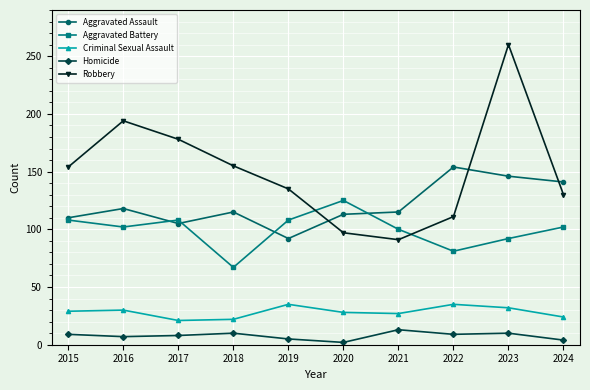

Where does the Aggravated Battery series first go above 102?

2015